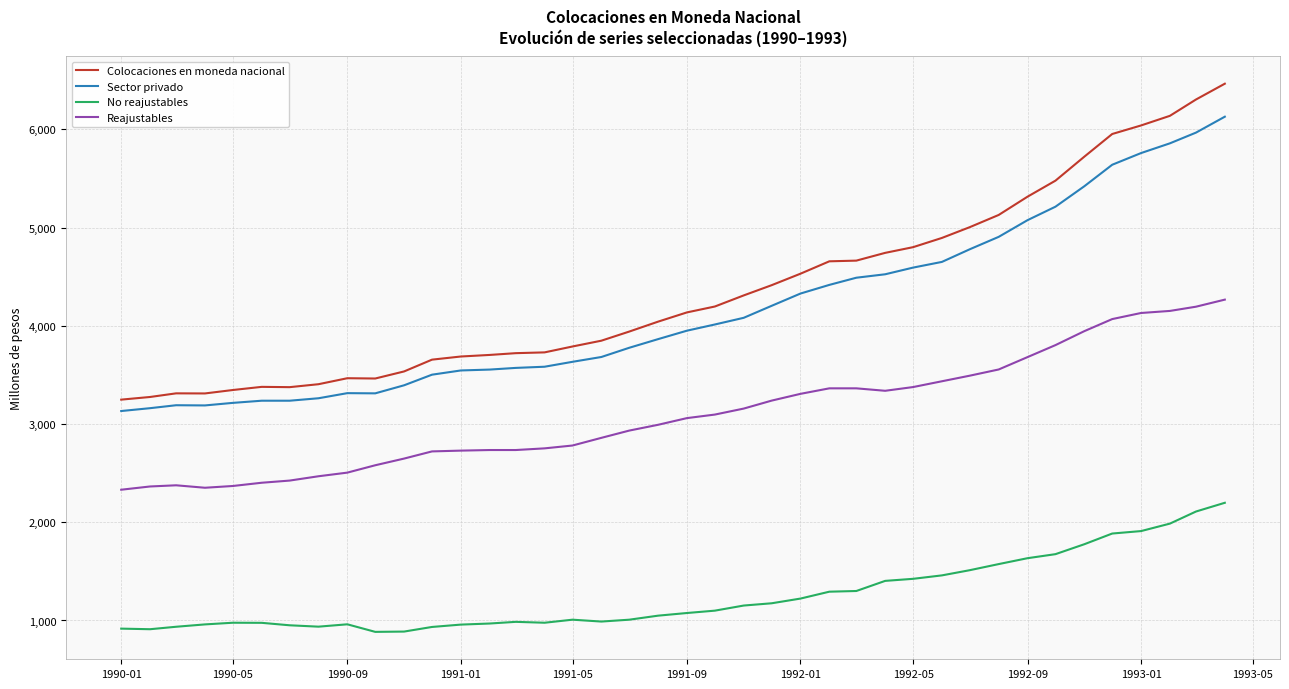

True or false: Colocaciones en moneda nacional and No reajustables cross at least once.

False